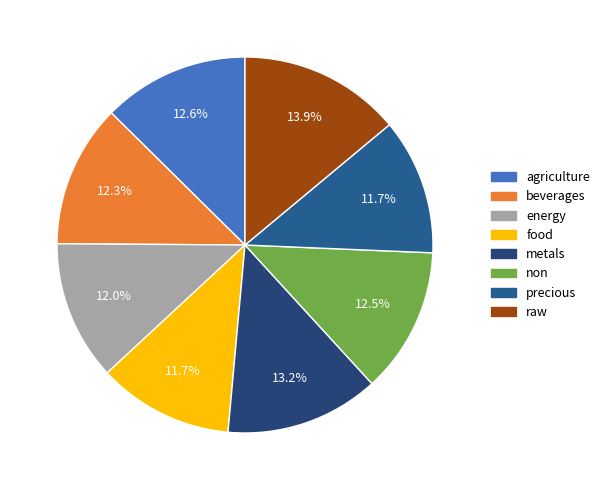

To the nearest percent, what portion does agriculture represent?

13%